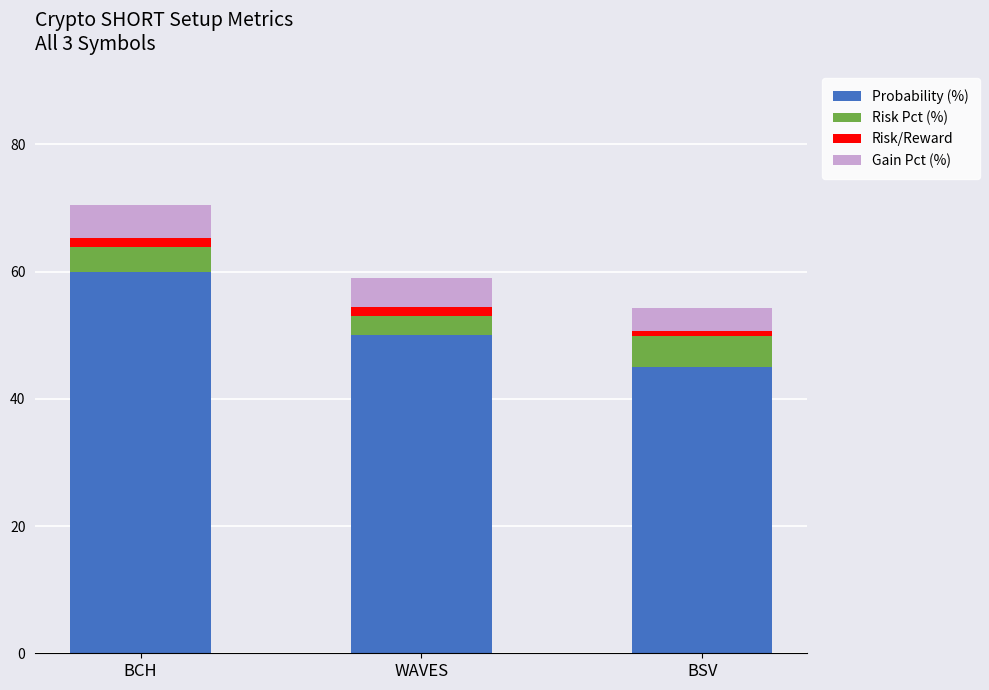

What is the lowest value of the Probability (%) series?

45.0